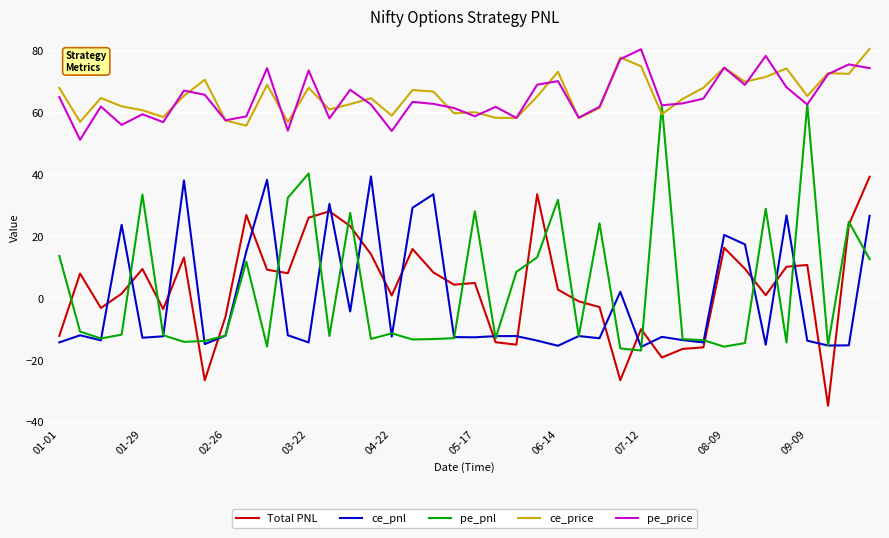

What is the highest value of the pe_price series?

80.5